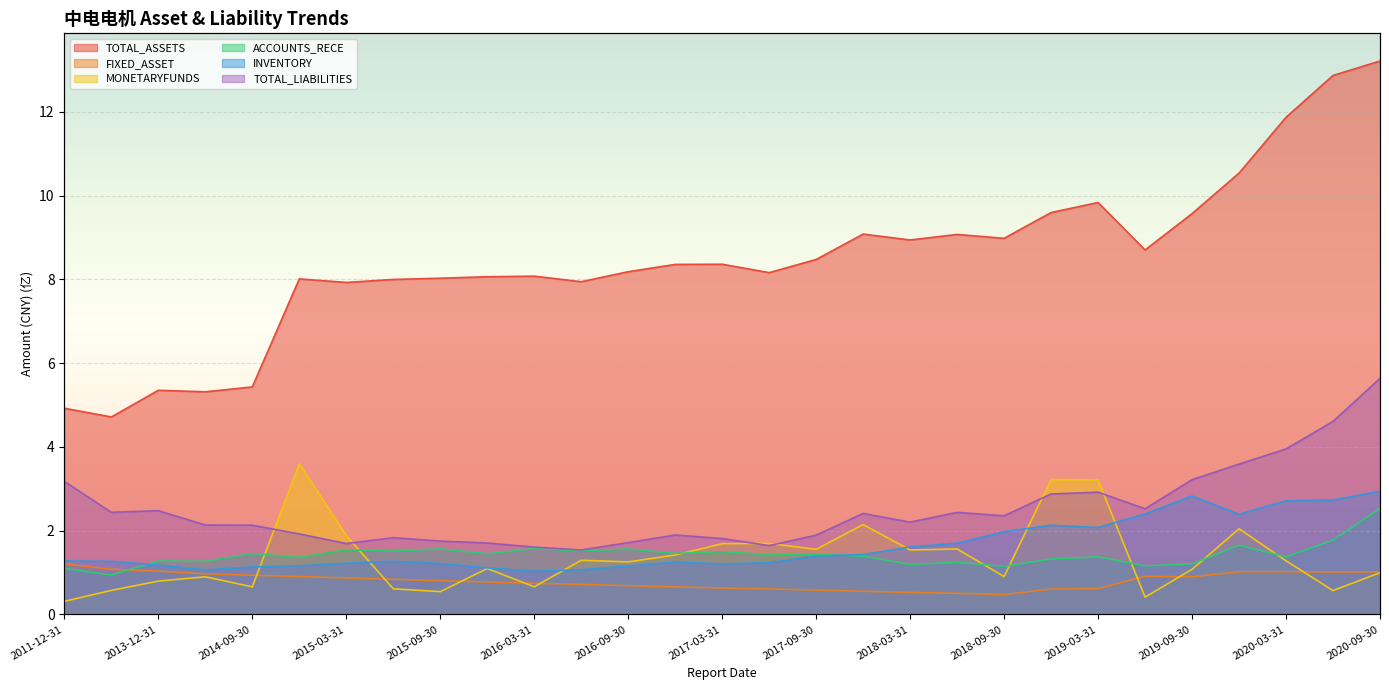

How many interior local peaks does the FIXED_ASSET series have?

2